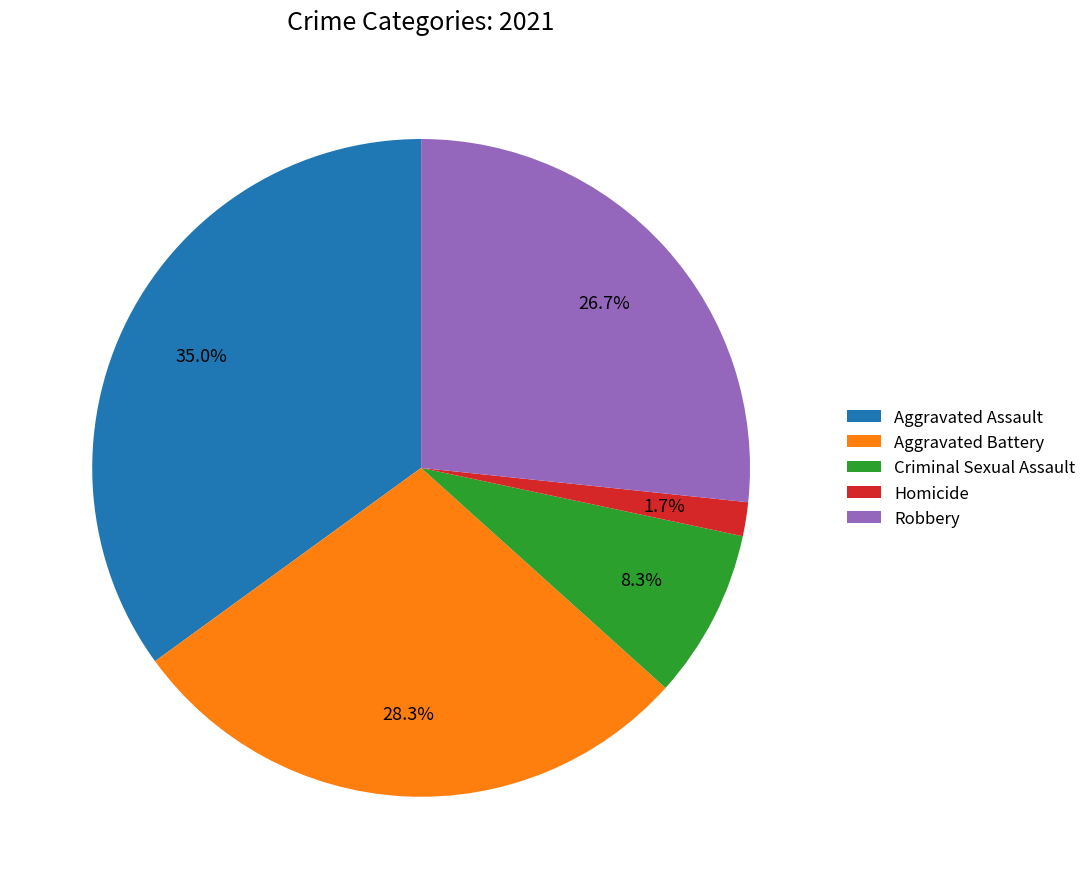

Is Criminal Sexual Assault the majority of the pie?

No